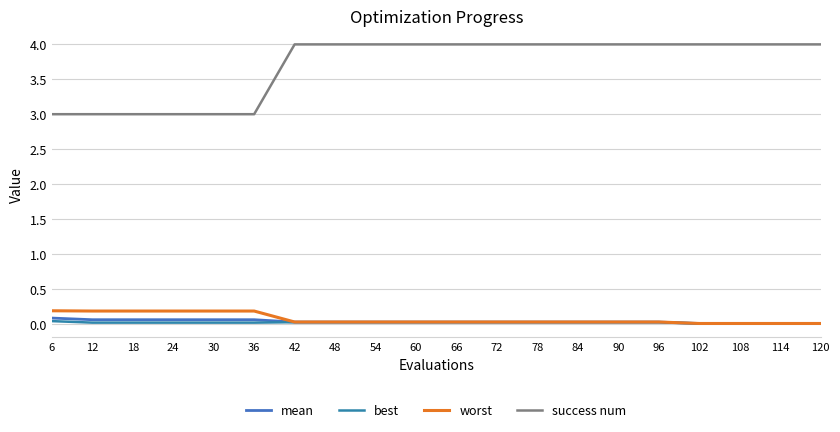

How many lines are shown in the chart?

4